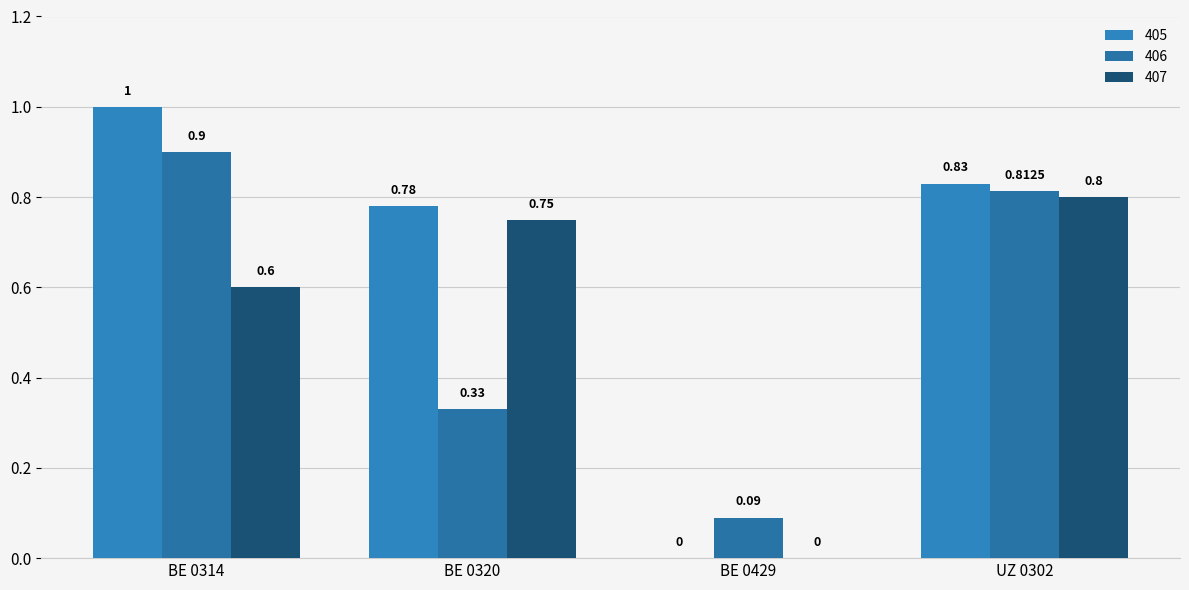

Are the bars horizontal?

No